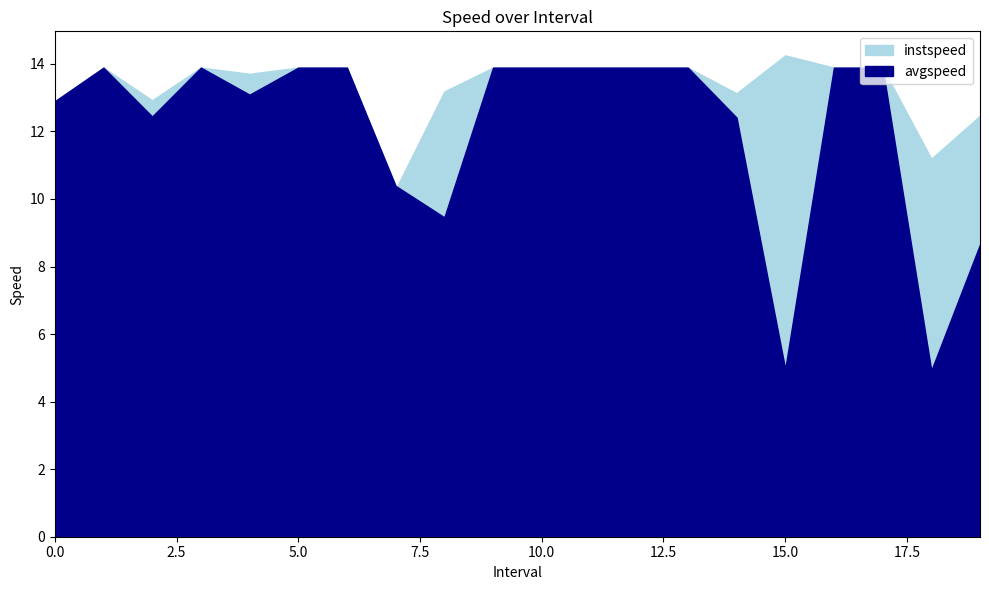

Which has a higher value, 5.0 or 15.0?

15.0